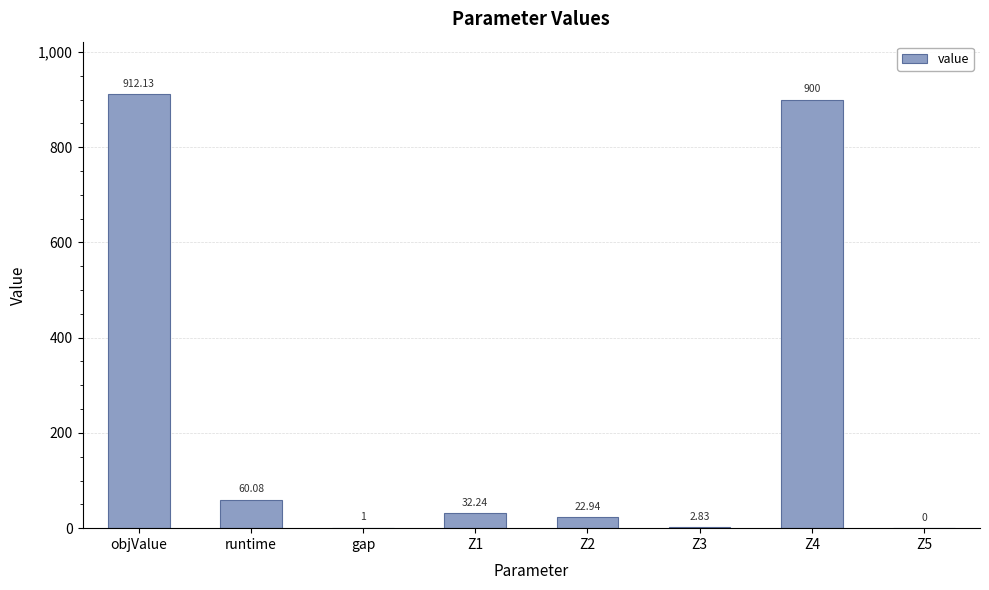

What value does the data have at Z4?

900.0